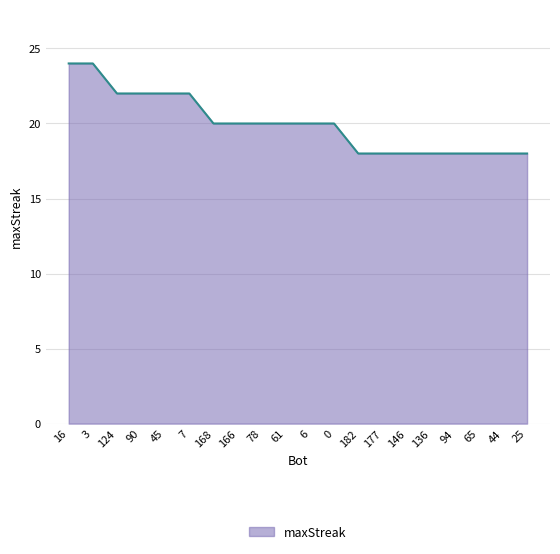

Reading left to right, what are all the values shown in this chart?

16=24	3=24	124=22	90=22	45=22	7=22	168=20	166=20	78=20	61=20	6=20	0=20	182=18	177=18	146=18	136=18	94=18	65=18	44=18	25=18